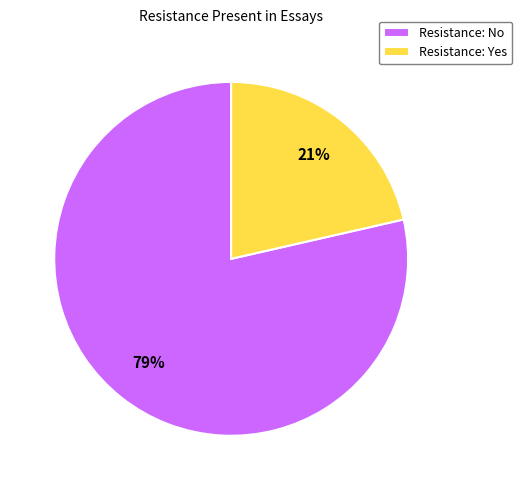

Combined, do Resistance: No and Resistance: Yes account for over 50%?

Yes